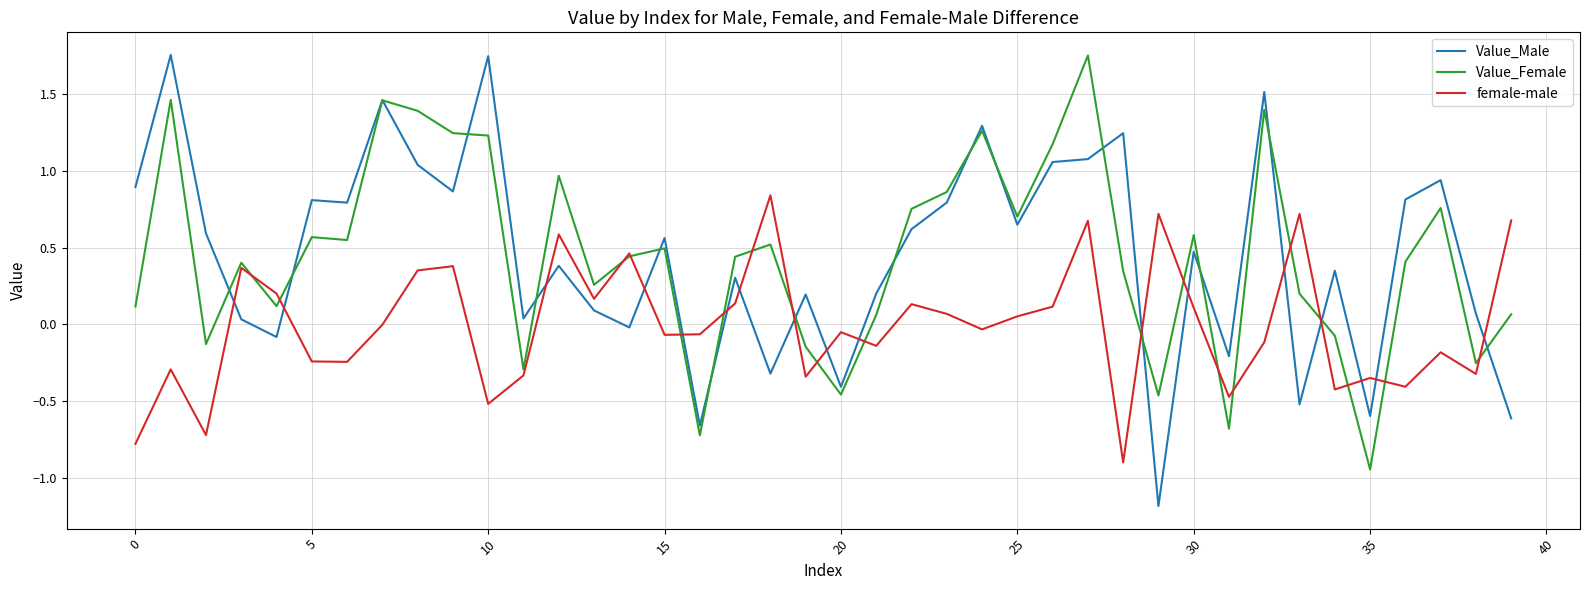

What is the minimum value shown in the chart?

-1.2